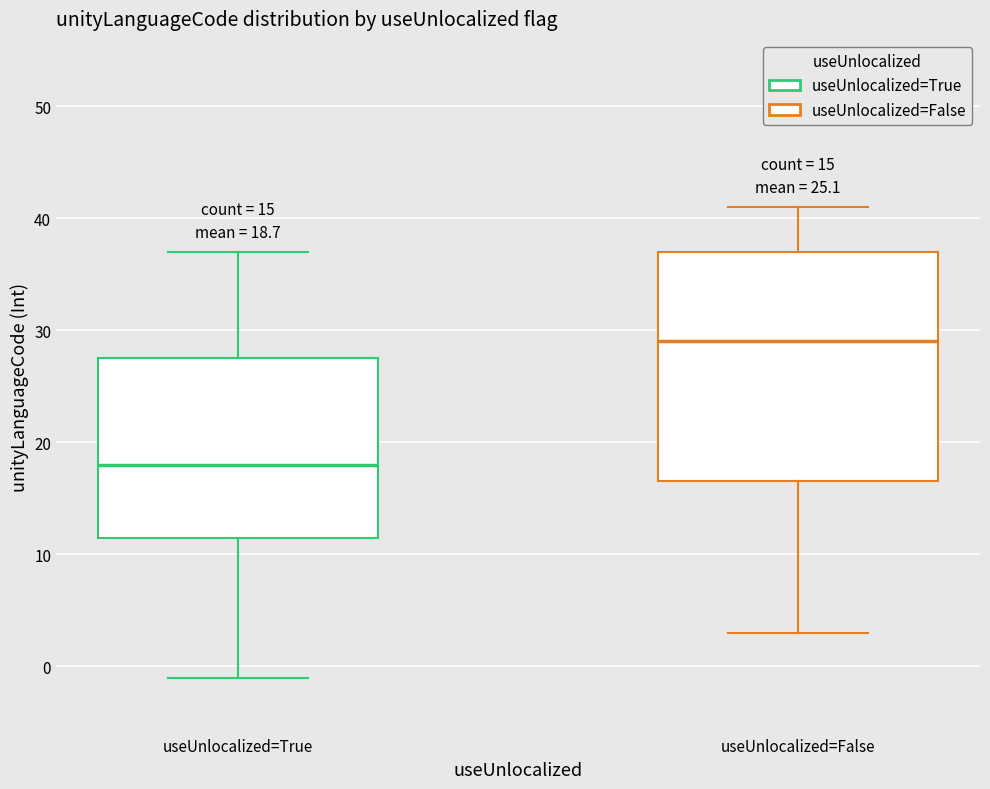

Which box's median line is the highest?

useUnlocalized=False